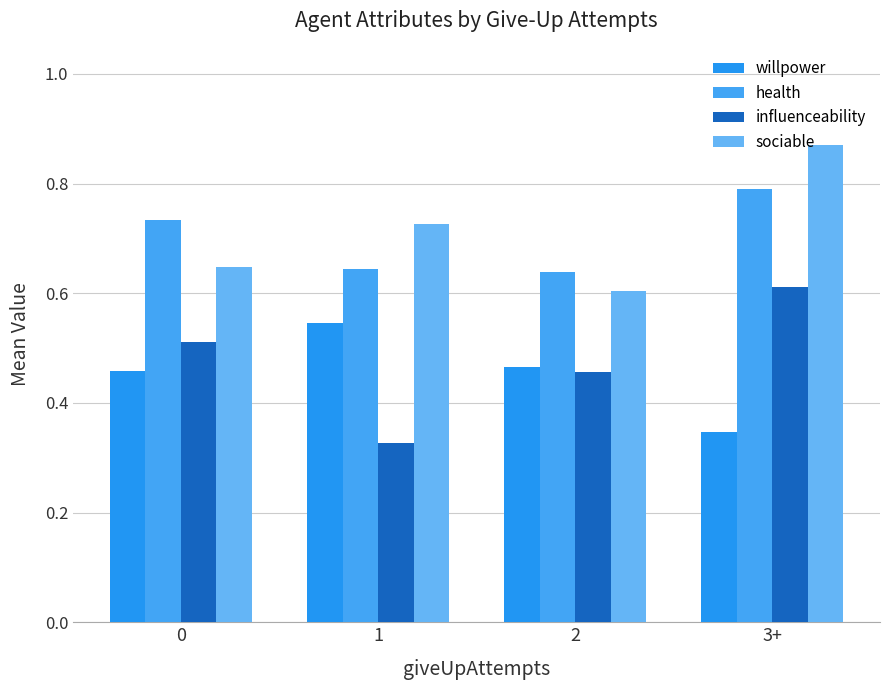

How many bars are there in total?

16